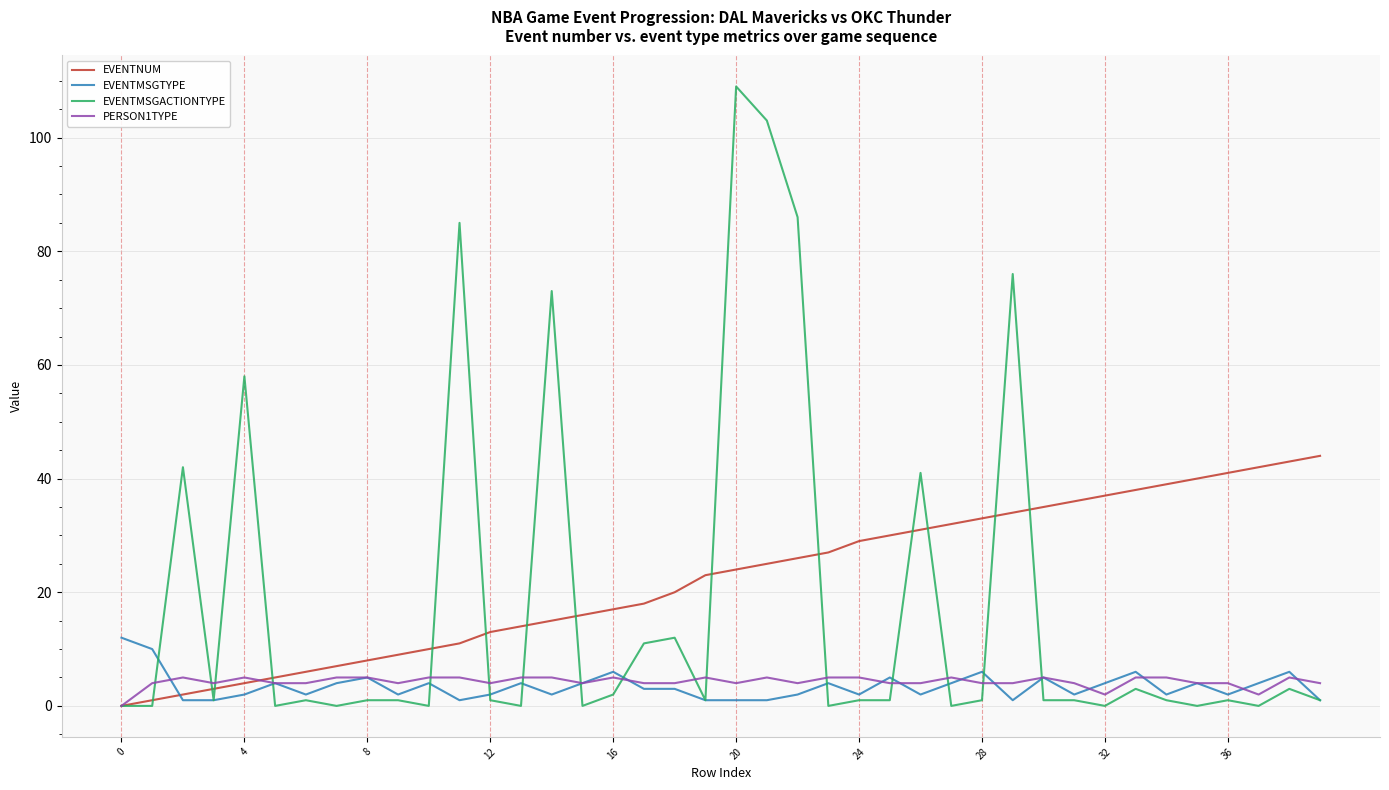

What is the difference between the maximum and second lowest values in the EVENTMSGTYPE series?

11